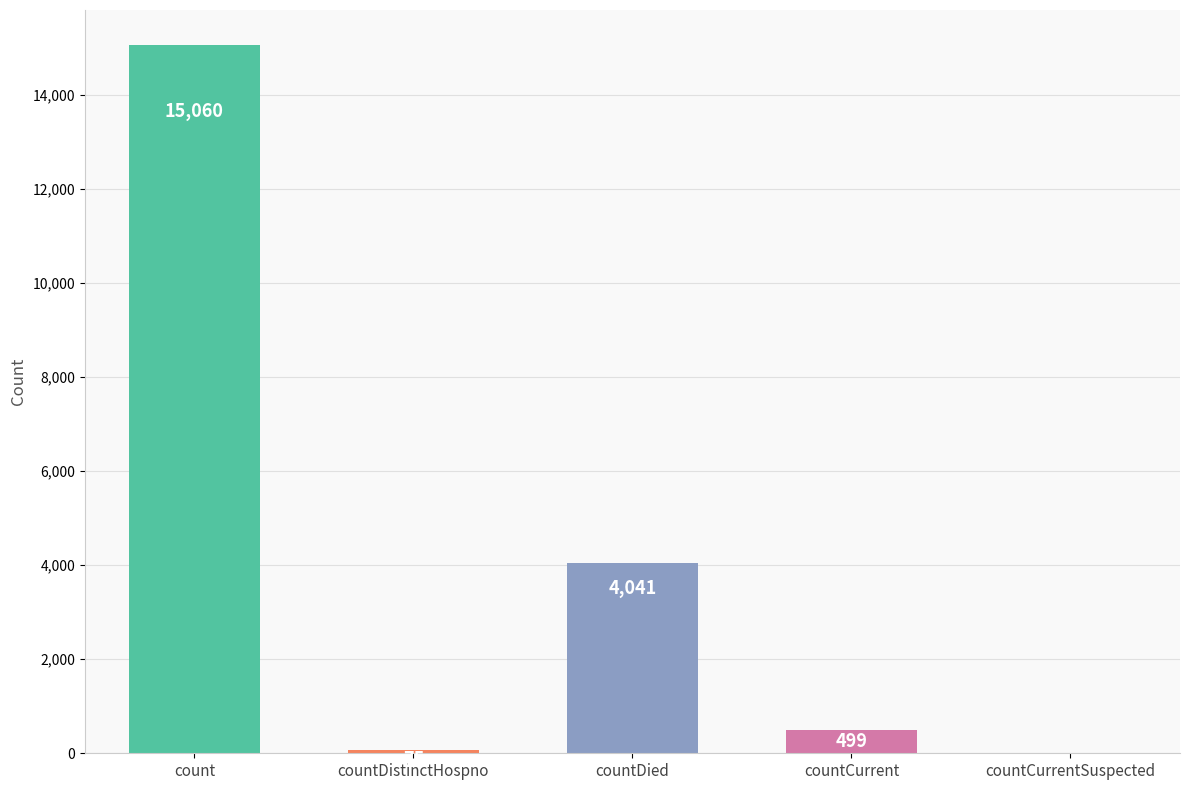

Are the bars horizontal?

No